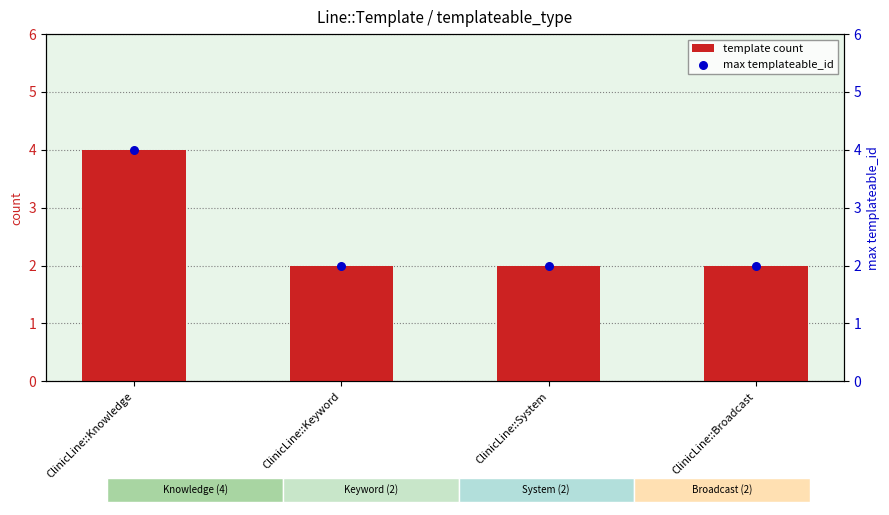

What are all the series names shown in the legend?

template count, max templateable_id